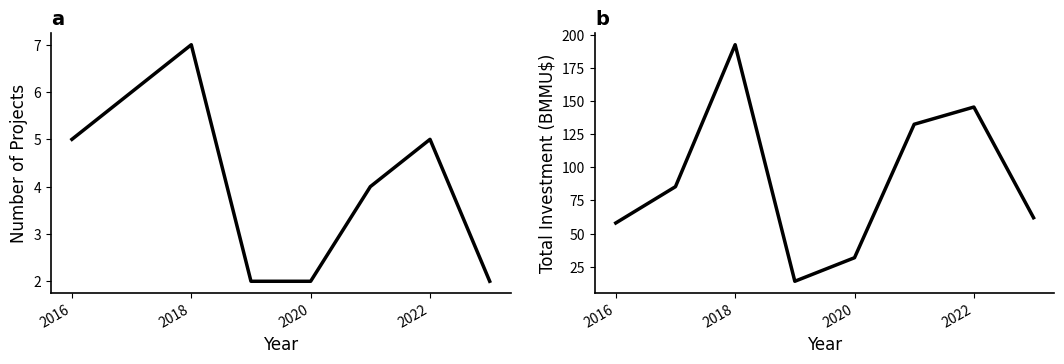

Reading left to right, extract all data points from this chart.

Projects per Year: 5.0	6.0	7.0	2.0	2.0	4.0	5.0	2.0
Total Investment (BMMU$): 58.0	85.4	192.5	14.0	31.8	132.5	145.5	62.0